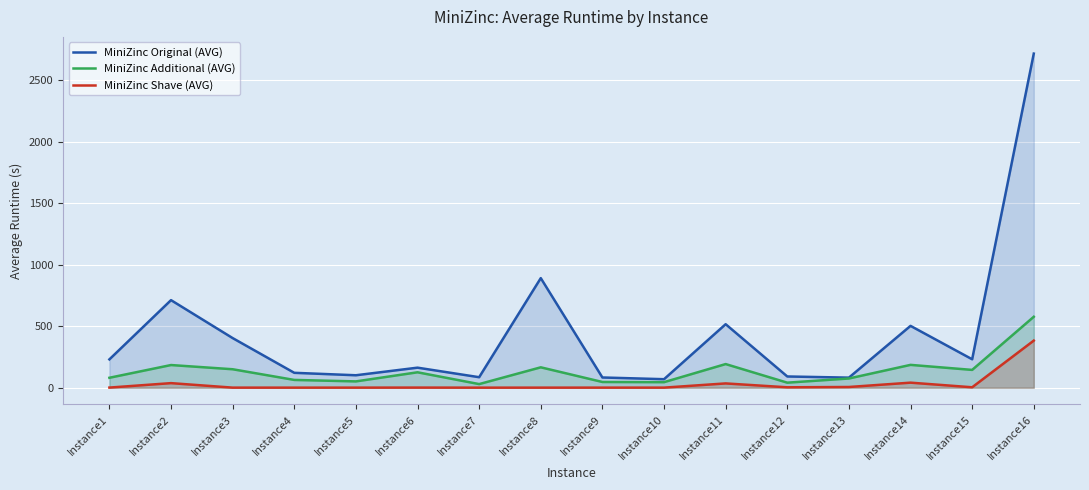

At which category is the sum across all series the highest?

Instance16